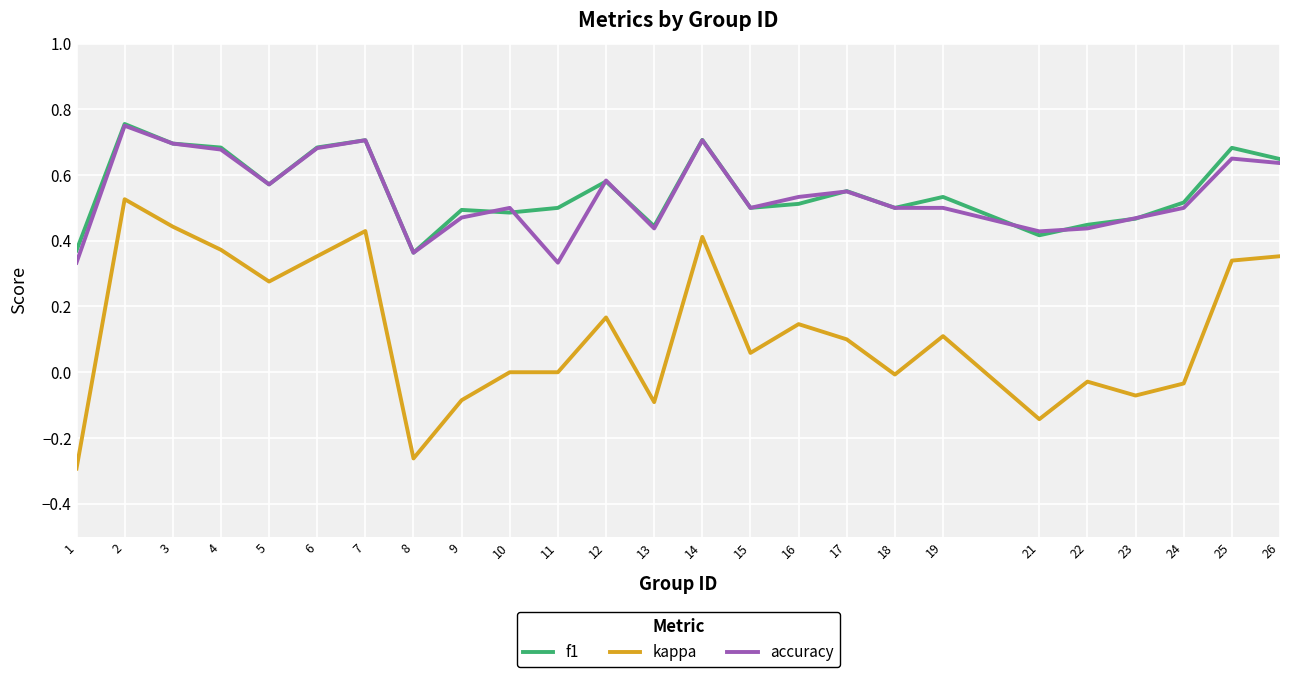

Which series has the largest range (max minus min)?

kappa